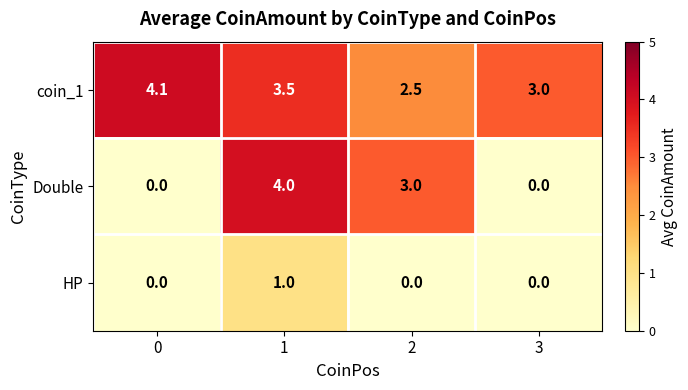

Reading right to left, list all the values displayed in this chart.

coin_1: 3=3.0	2=2.5	1=3.5	0=4.1
Double: 3=0.0	2=3.0	1=4.0	0=0.0
HP: 3=0.0	2=0.0	1=1.0	0=0.0